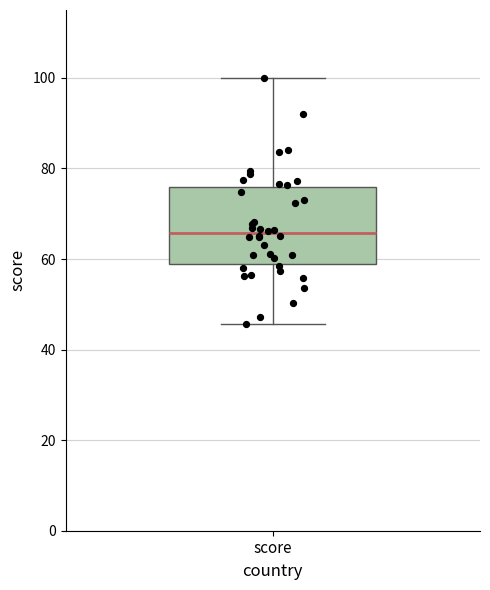

Where does the median line of the box for score sit on the y-axis? The values are not printed on the chart, so give them approximately, as read against the axis.

66